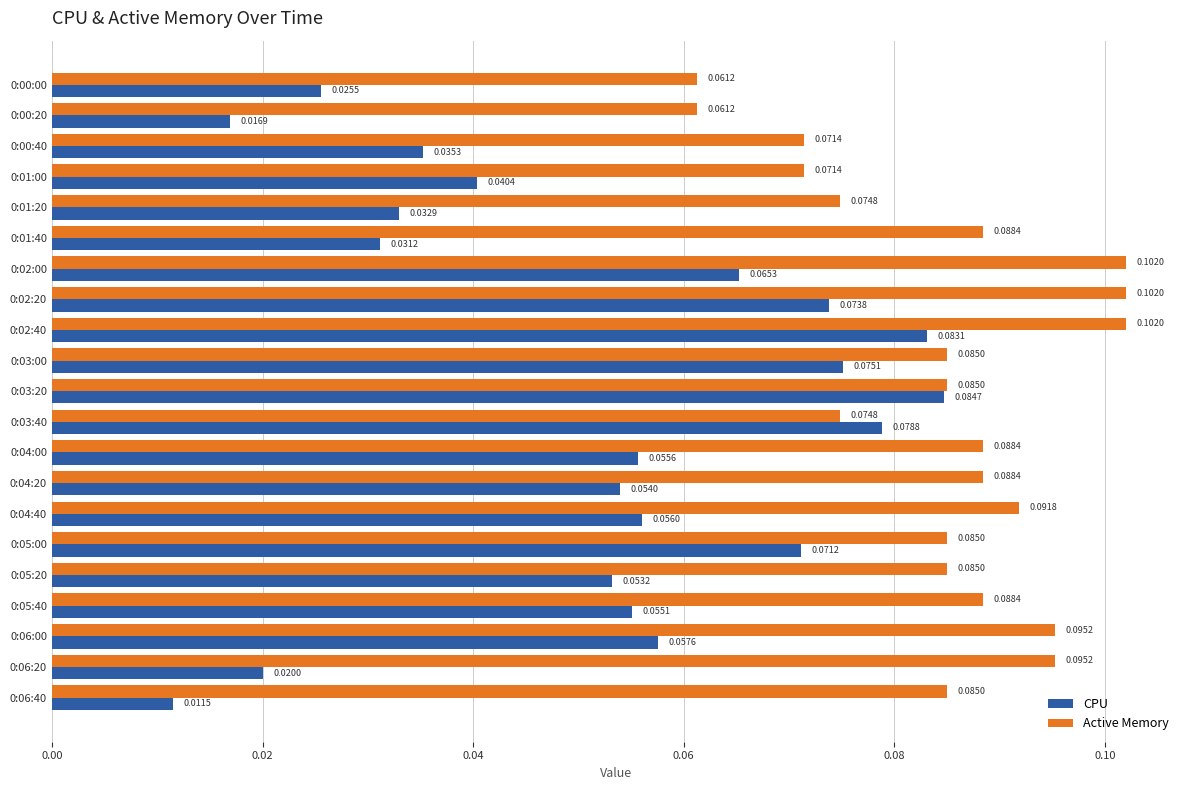

What is the sum of all Active Memory values?

1.8